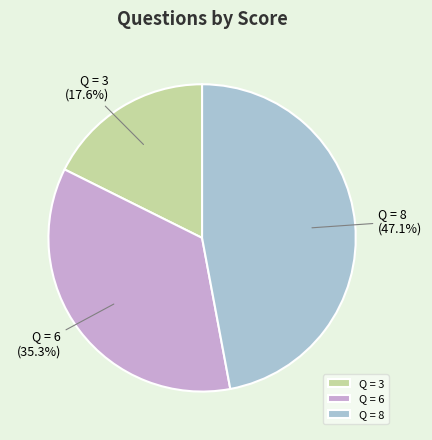

To the nearest percent, what is the average slice percentage?

33%